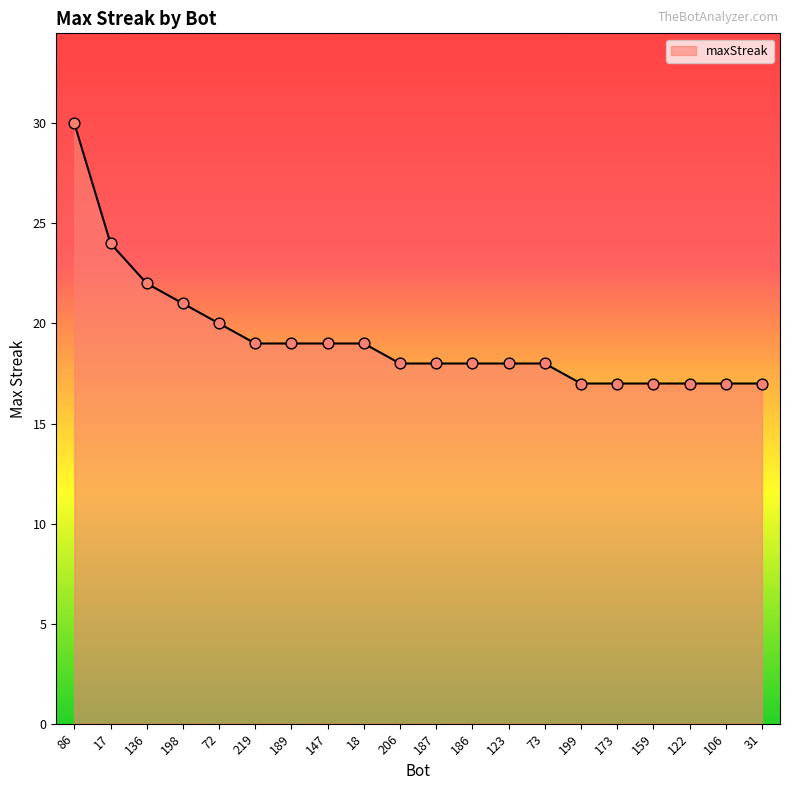

Which has a higher value, 17 or 219?

17